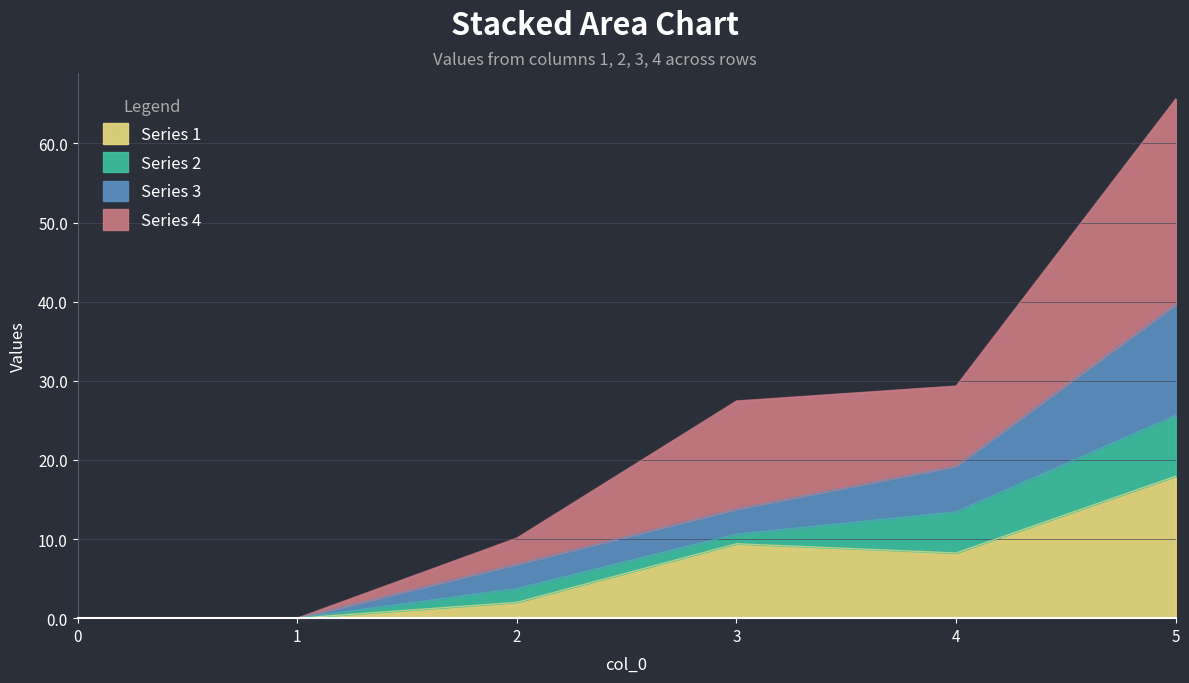

Is the value of 4 at 0 greater than the value of 3 at 1?

No